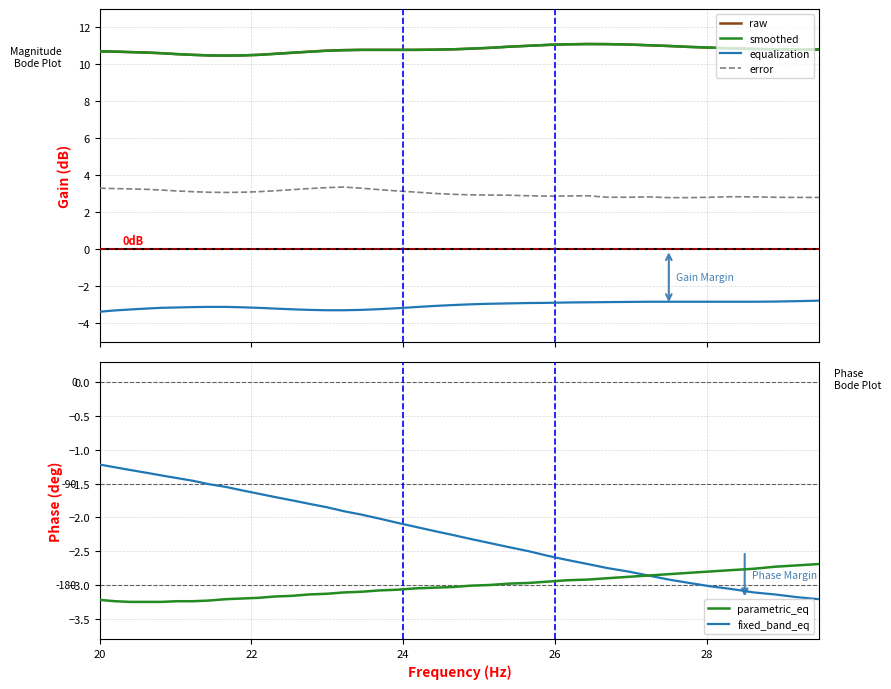

Which series ends up on top after the final intersection of parametric_eq and equalization?

parametric_eq